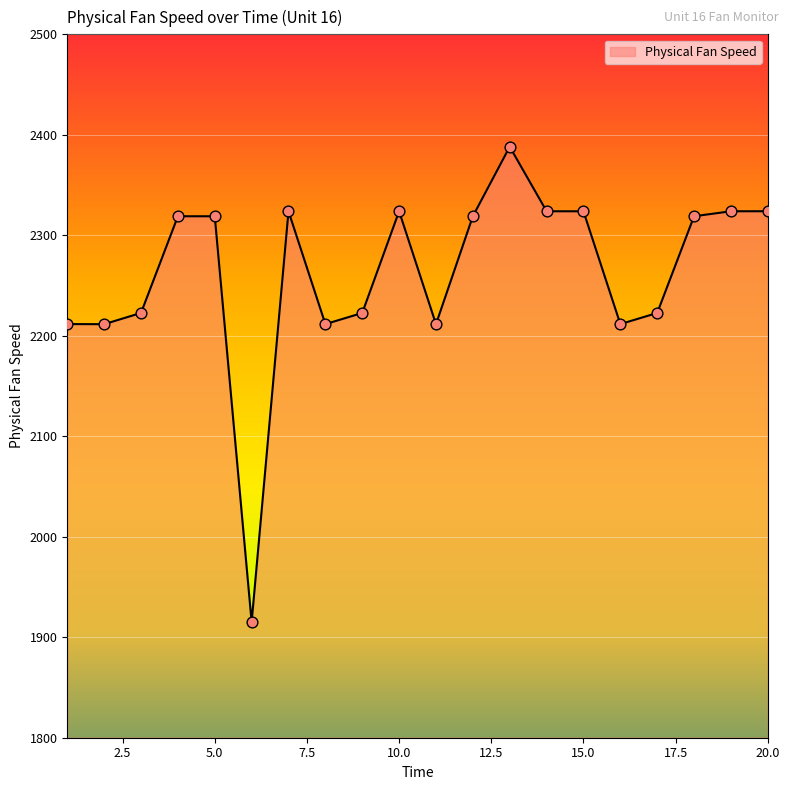

What is the minimum value shown in the chart?

1915.1